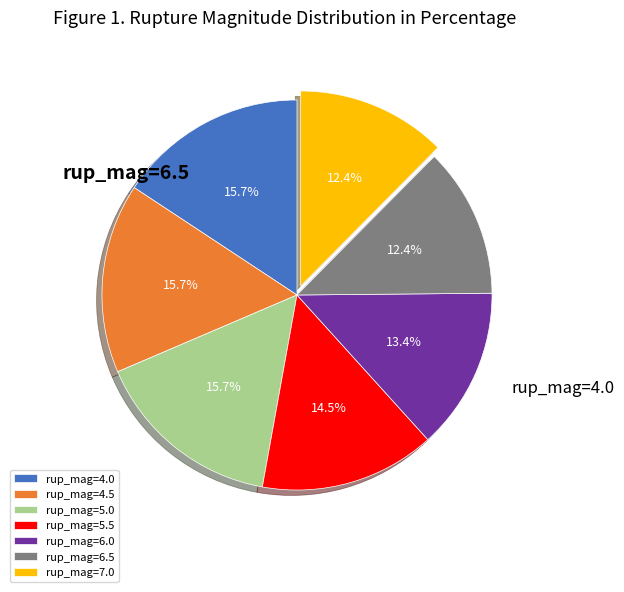

Is there any slice that represents more than half of the pie?

No